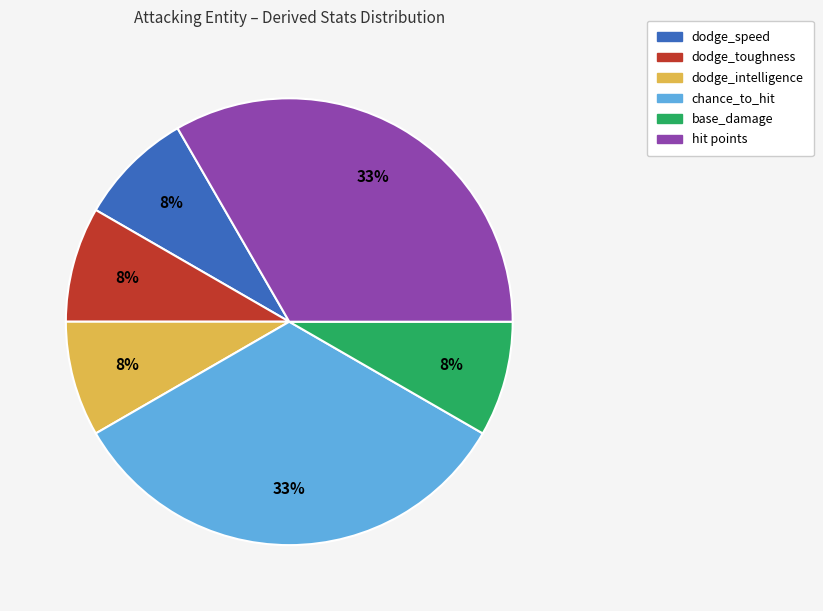

To the nearest percent, what is the average slice percentage?

17%